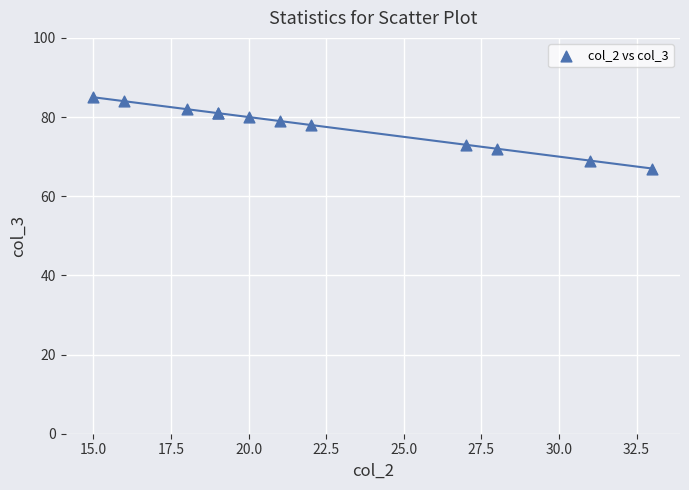

What Y value in the scatter plot is closest to 76?

78